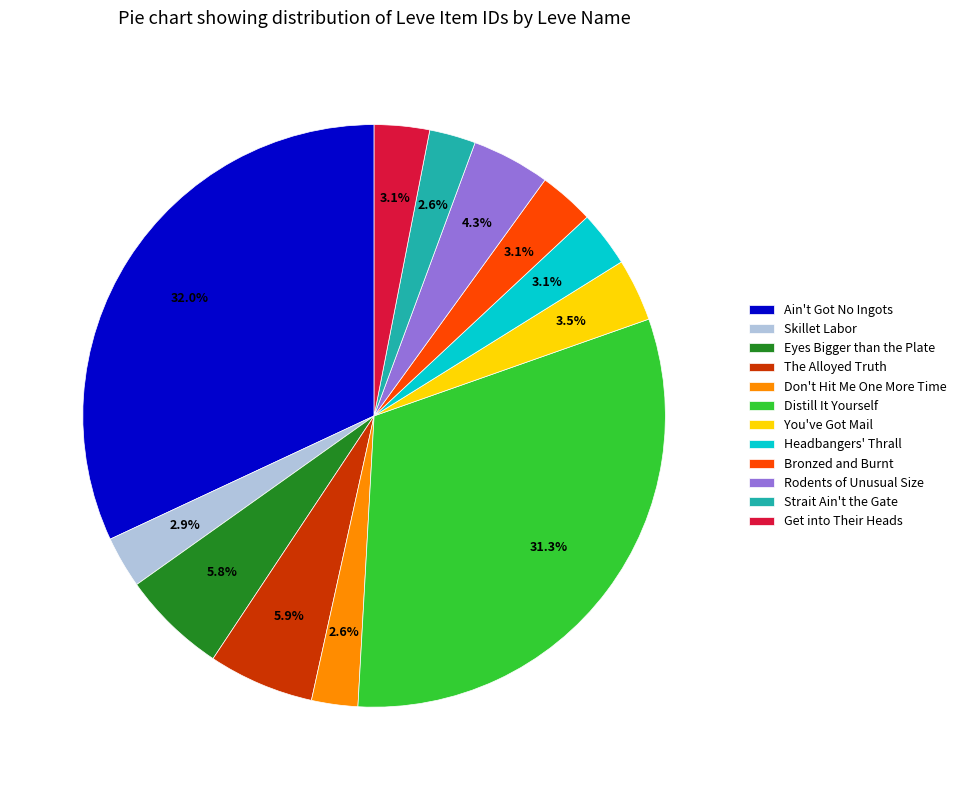

To the nearest percent, what is the combined percentage of Get into Their Heads and You've Got Mail?

7%